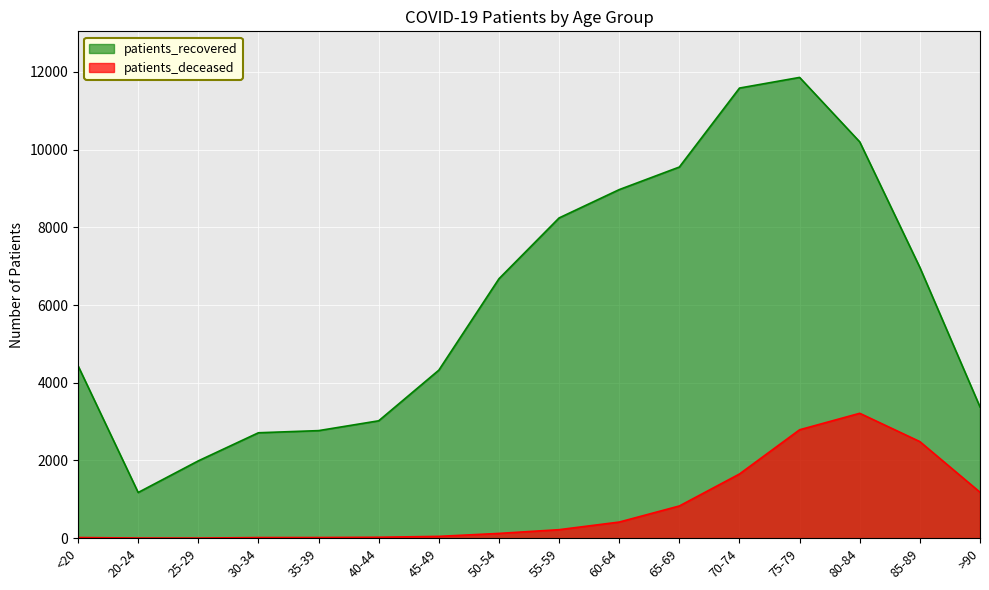

True or false: patients_recovered has a value of 4324 at 45-49.

True